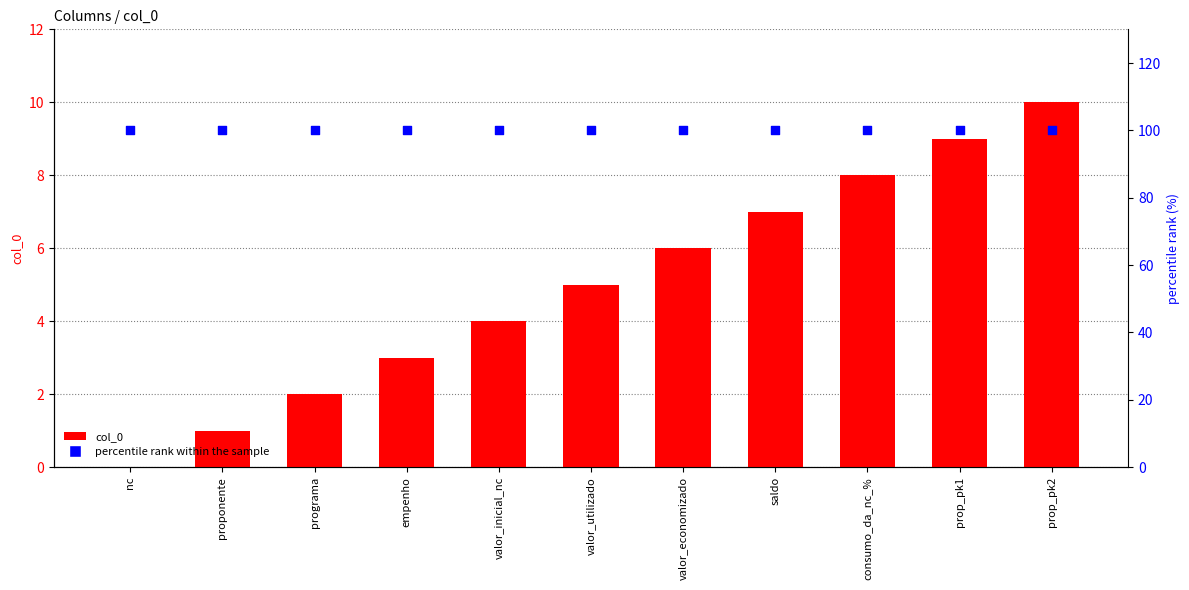

What is the total value across all series at nc?

100